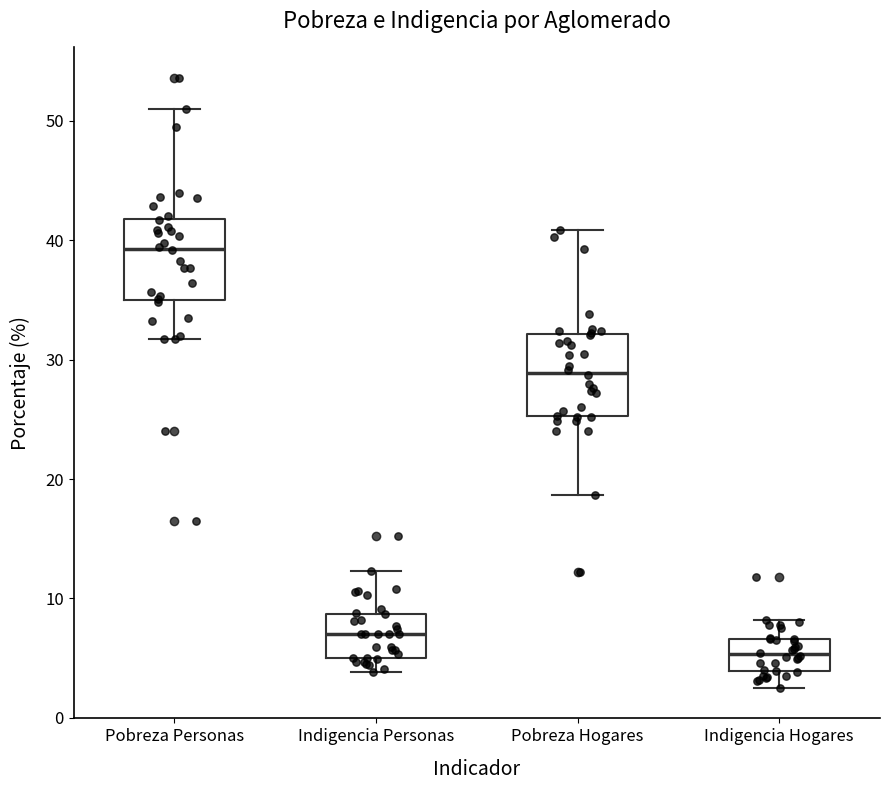

Reading left to right, transcribe this box plot: for each box, give where its median line is, the range the box spans, and where its two whiskers end, as read against the y-axis. The values are not printed on the chart, so give them approximately, as read against the axis.

Pobreza Personas: median 39, box 35 to 42, whiskers 32 to 51
Indigencia Personas: median 7, box 5 to 9, whiskers 4 to 12
Pobreza Hogares: median 29, box 25 to 32, whiskers 19 to 41
Indigencia Hogares: median 5, box 4 to 7, whiskers 3 to 8